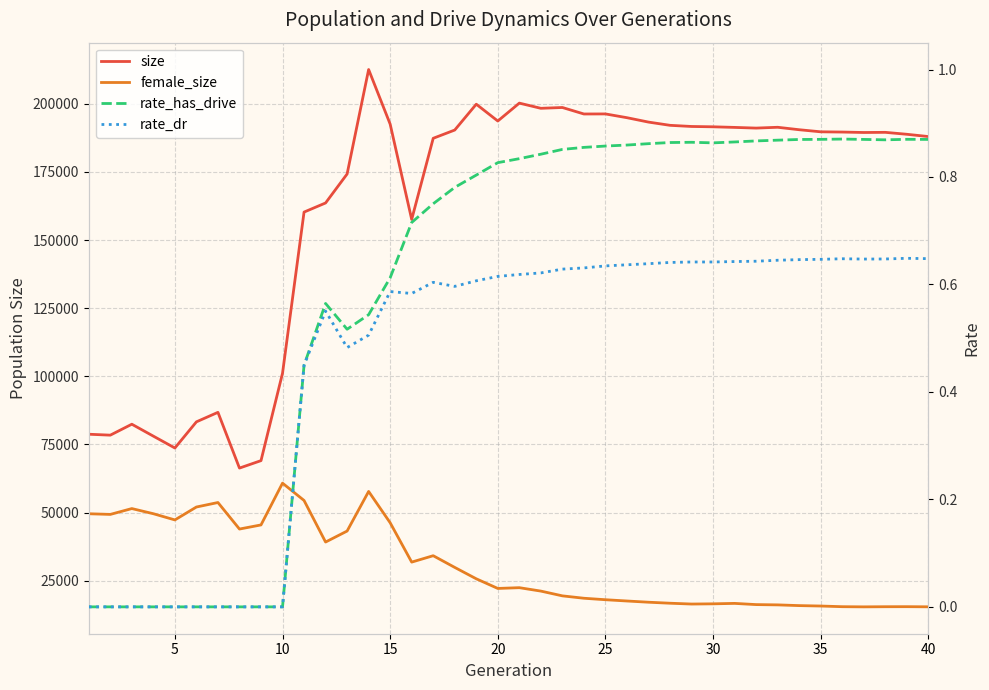

Does the chart have visible grid lines?

Yes